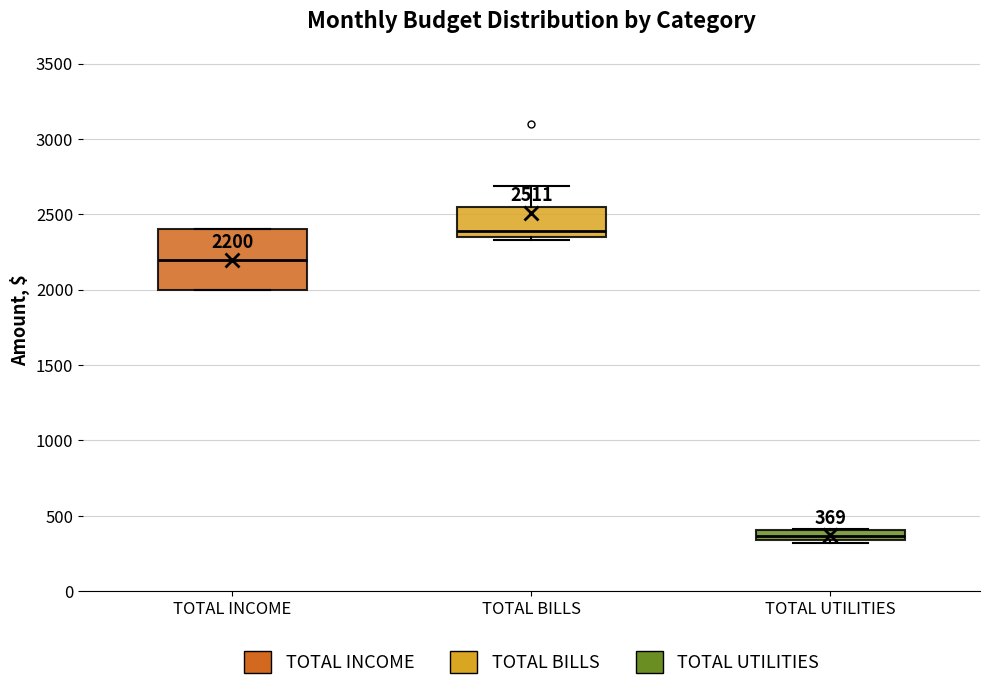

Which box is the tallest, from its lower edge to its upper edge?

TOTAL INCOME